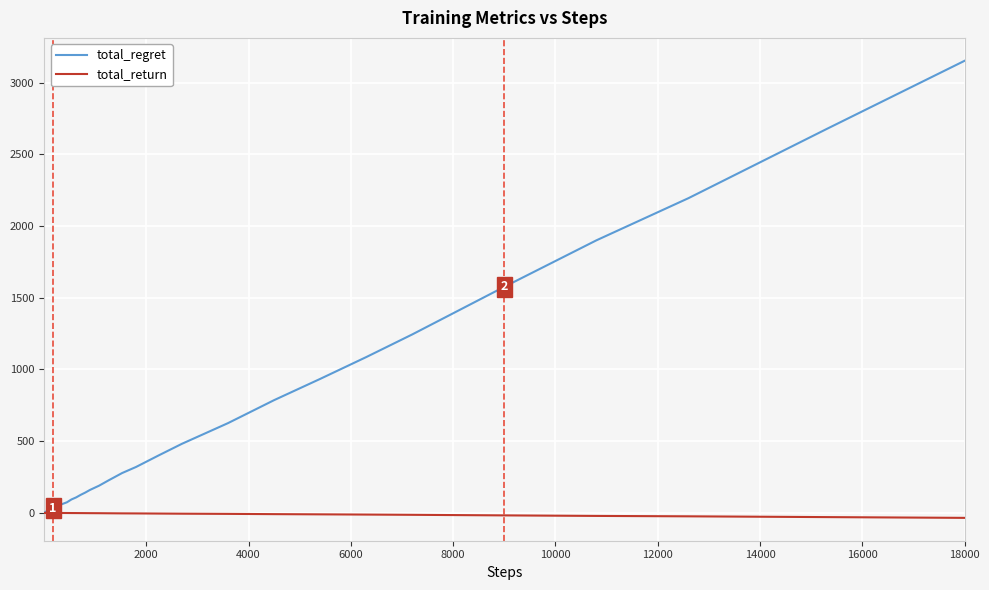

What are all the series names shown in the legend?

total_regret, total_return